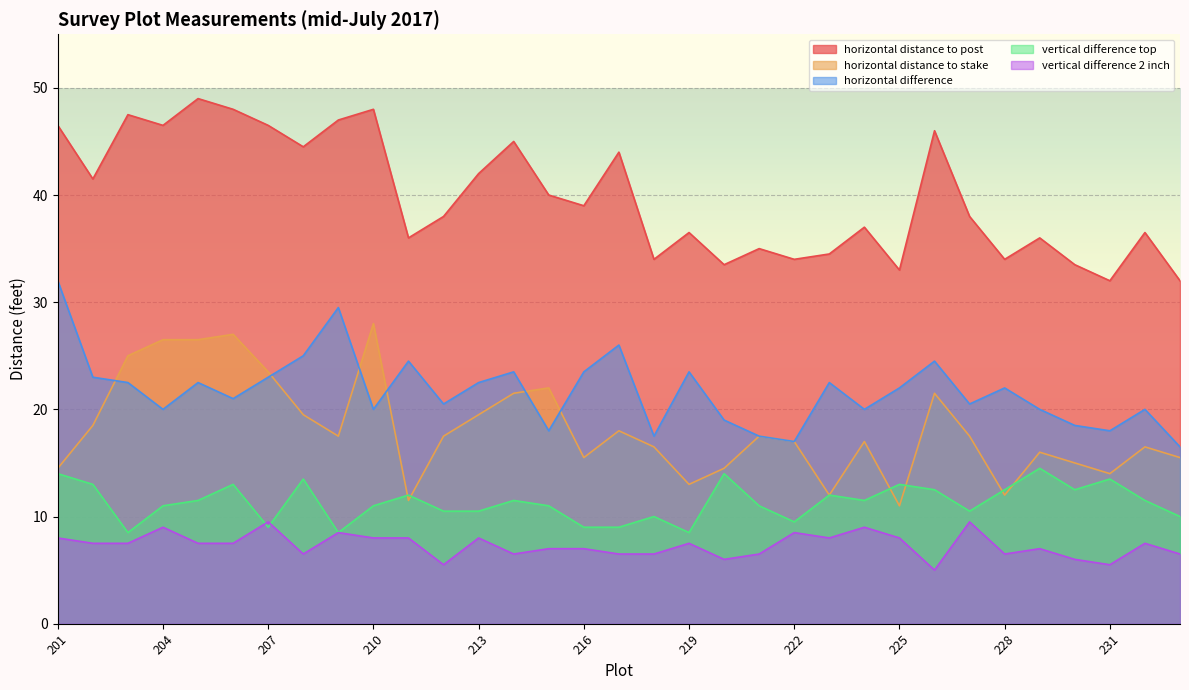

At which category does the chart reach its peak across all series?

205